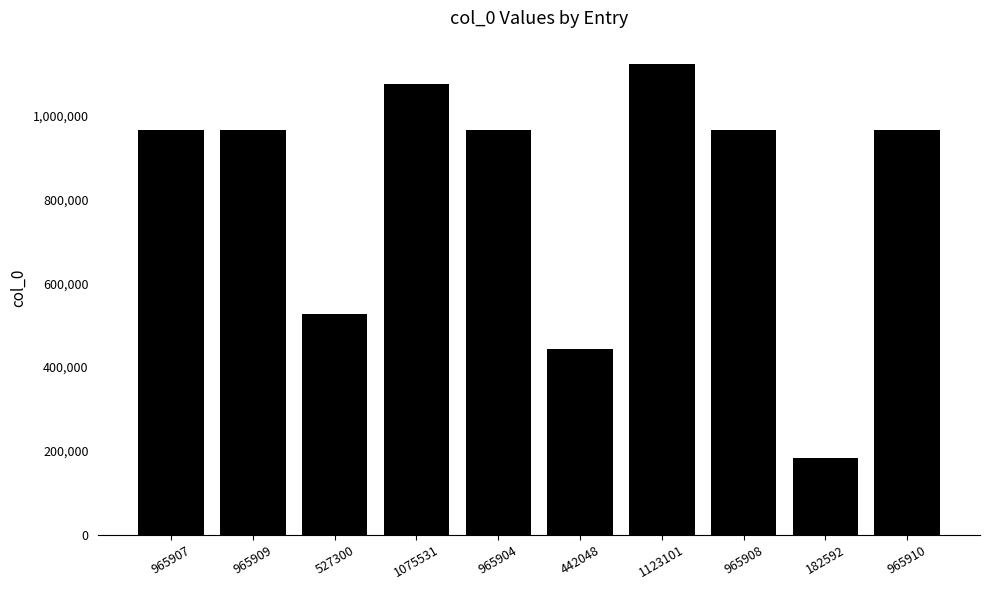

Which category has the lowest value across all series?

182592